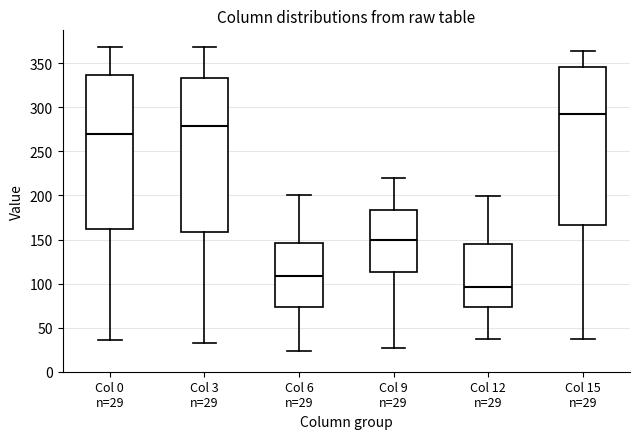

Which box is the tallest, from its lower edge to its upper edge?

Col 15 n=29